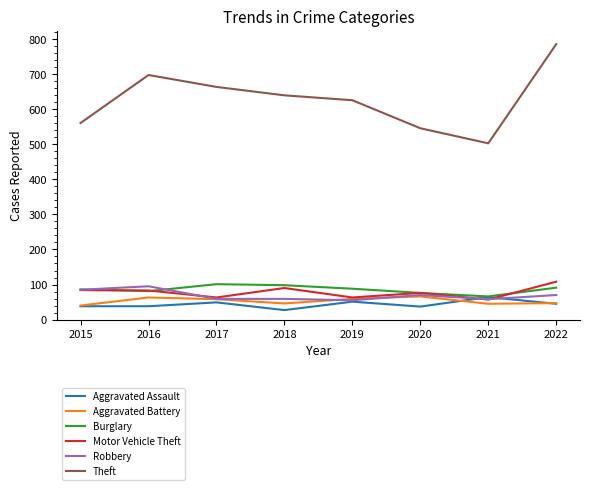

True or false: Robbery and Theft intersect in this chart.

False